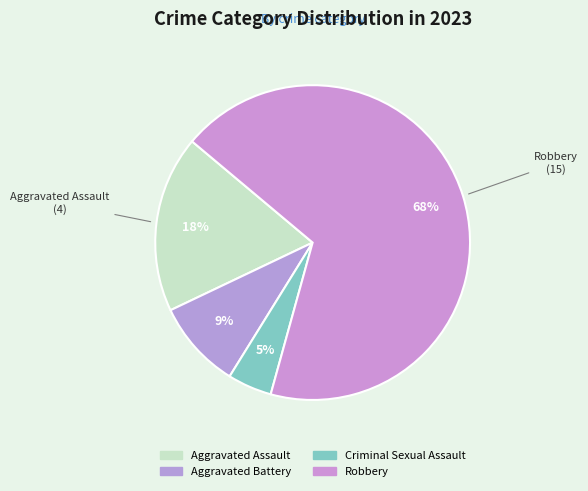

How many segments does this pie chart have?

4